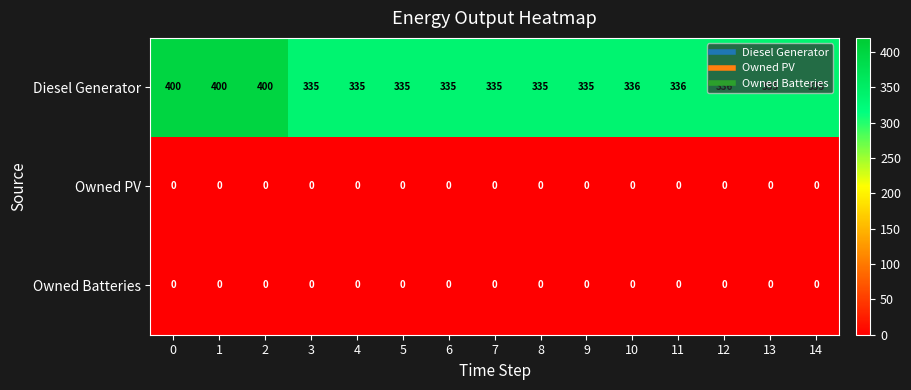

Which series has the widest spread of values?

Diesel Generator